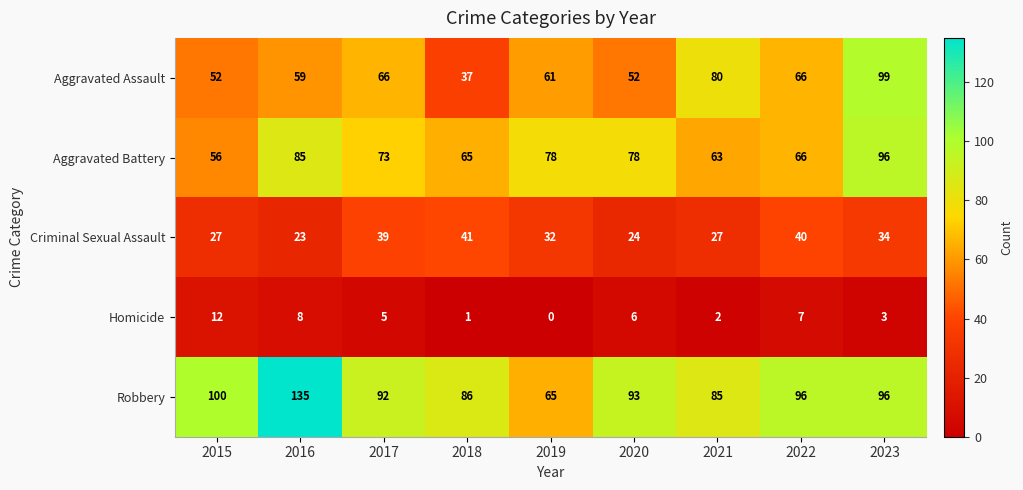

The value of Aggravated Battery at 2019 is 78. True or false?

True